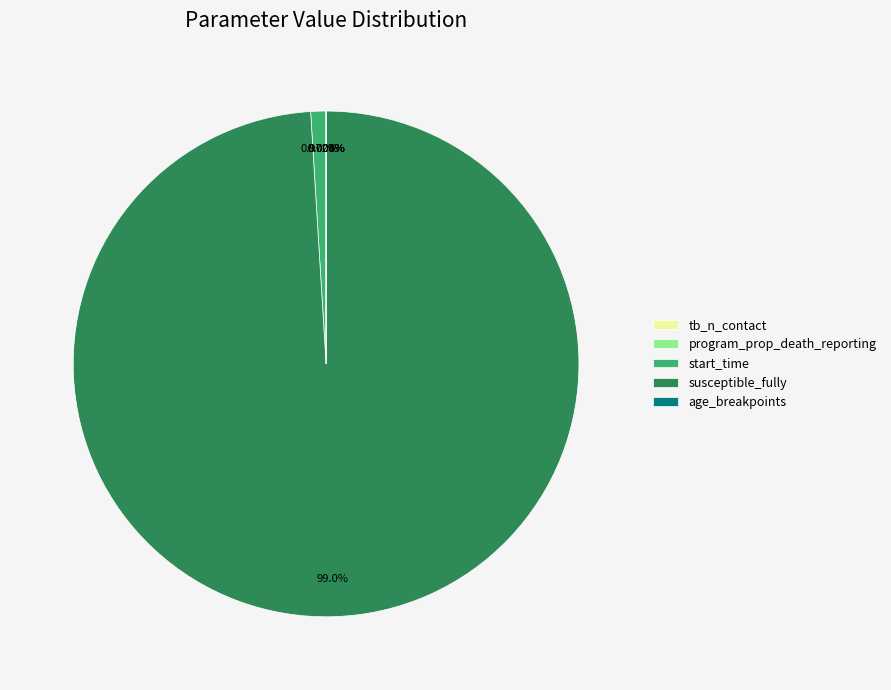

Is the sum of susceptible_fully and start_time greater than half?

Yes